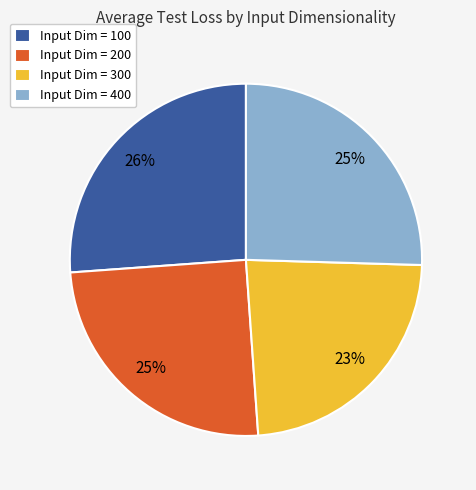

To the nearest percent, what is the average slice percentage?

25%